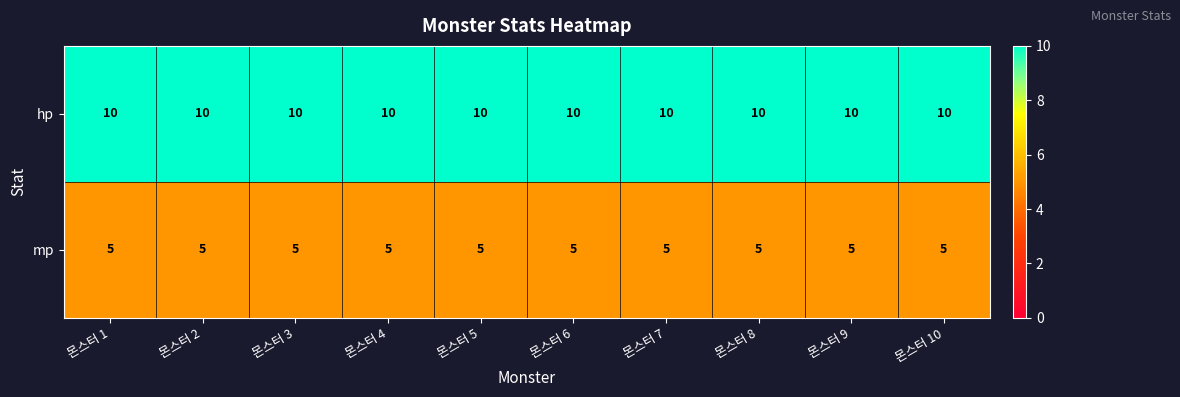

What is the highest value of the hp series?

10